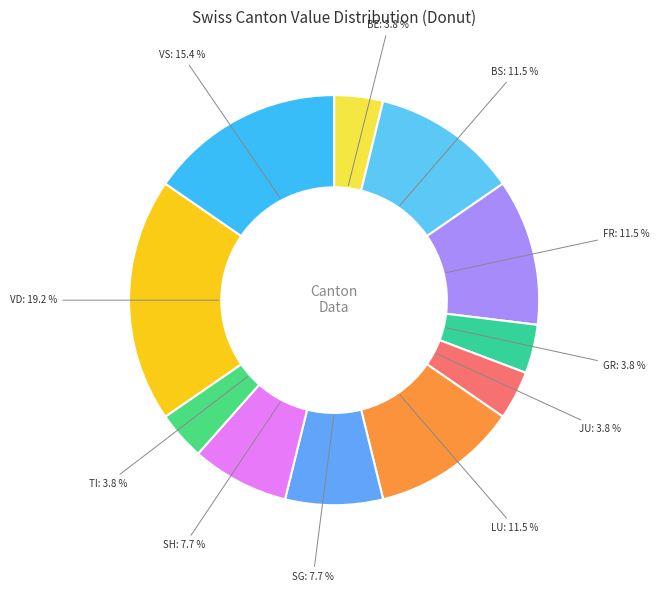

Which slice is the largest?

VD